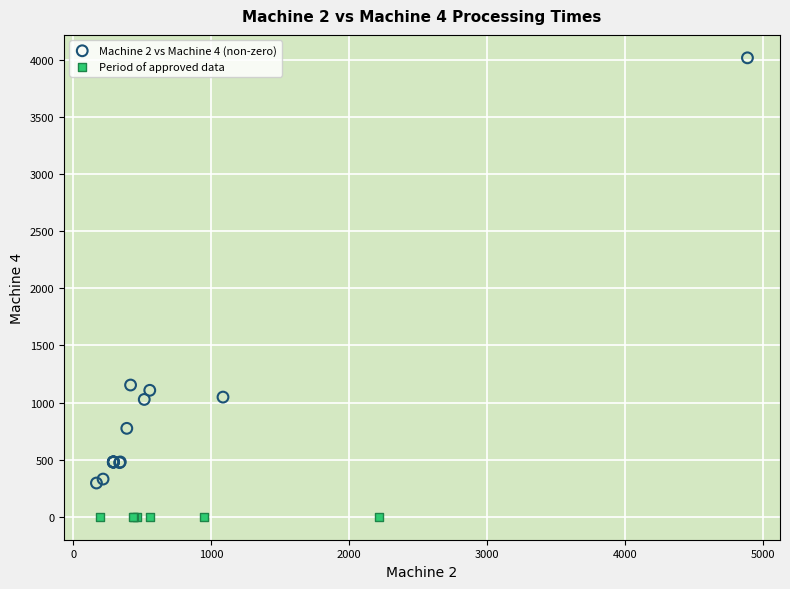

Which series reaches the maximum Y coordinate?

Machine 2 vs Machine 4 (non-zero)